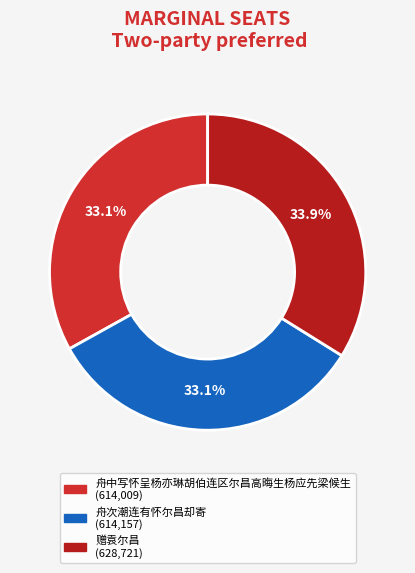

Rank the categories by value from highest to lowest.

赠袁尔昌, 舟次潮连有怀尔昌却寄, 舟中写怀呈杨亦琳胡伯连区尔昌高晦生杨应先梁候生